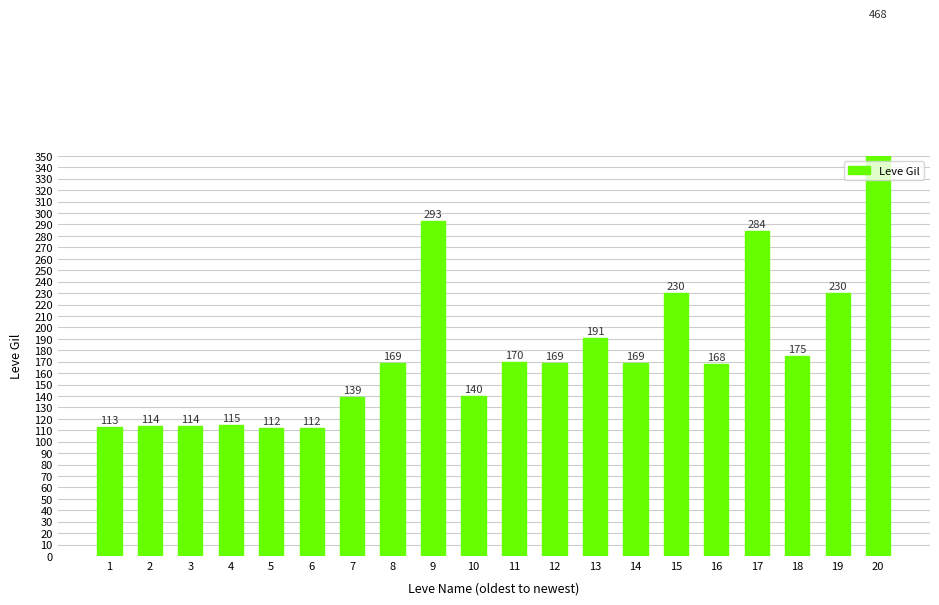

Reading left to right, transcribe all the data shown in this chart.

1=113	2=114	3=114	4=115	5=112	6=112	7=139	8=169	9=293	10=140	11=170	12=169	13=191	14=169	15=230	16=168	17=284	18=175	19=230	20=468